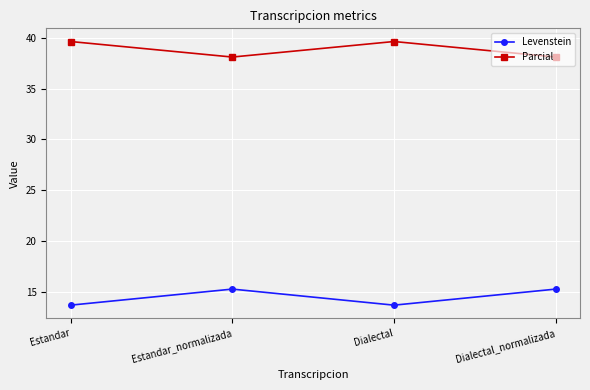

Where does the Parcial series first go above 39?

Estandar